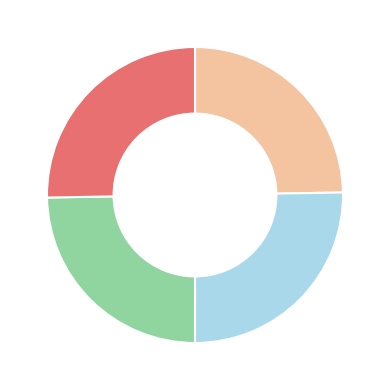

Is there any slice that represents more than half of the pie?

No